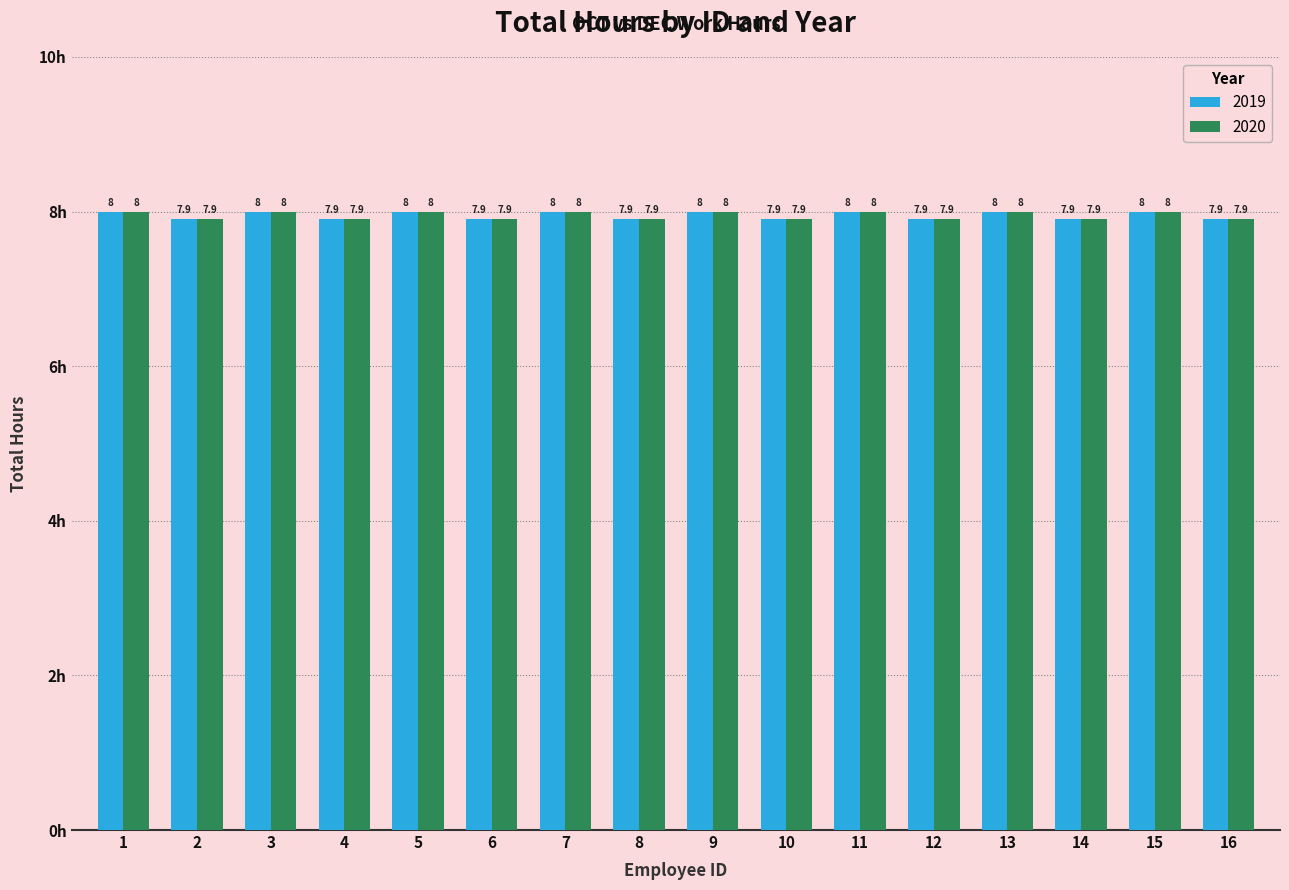

What is the minimum value for 2019?

7.9